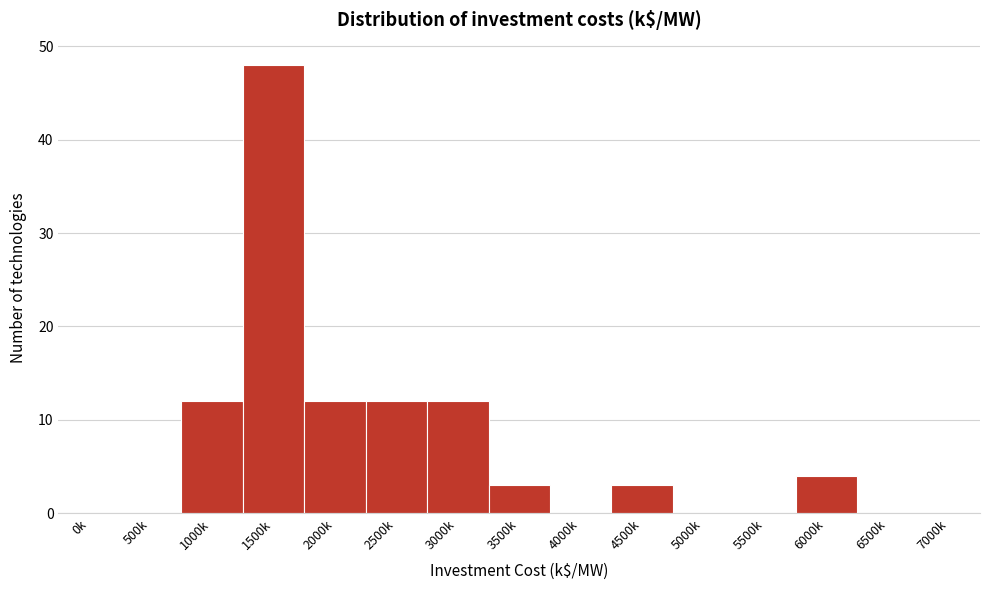

Reading right to left, transcribe all the data shown in this chart.

7000k=0	6500k=0	6000k=4	5500k=0	5000k=0	4500k=3	4000k=0	3500k=3	3000k=12	2500k=12	2000k=12	1500k=48	1000k=12	500k=0	0k=0